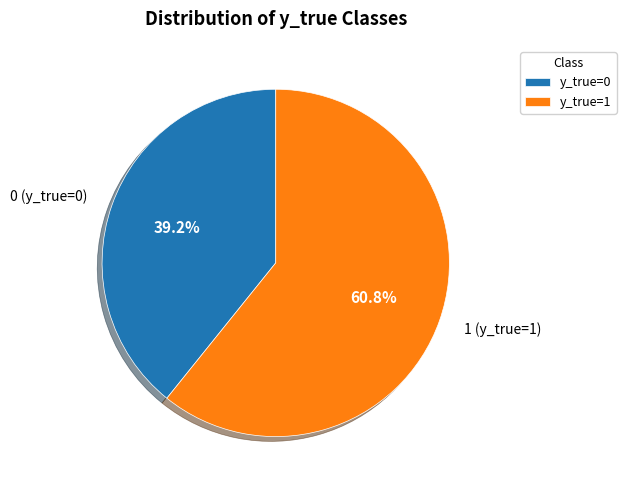

Count the number of slices in the pie.

2